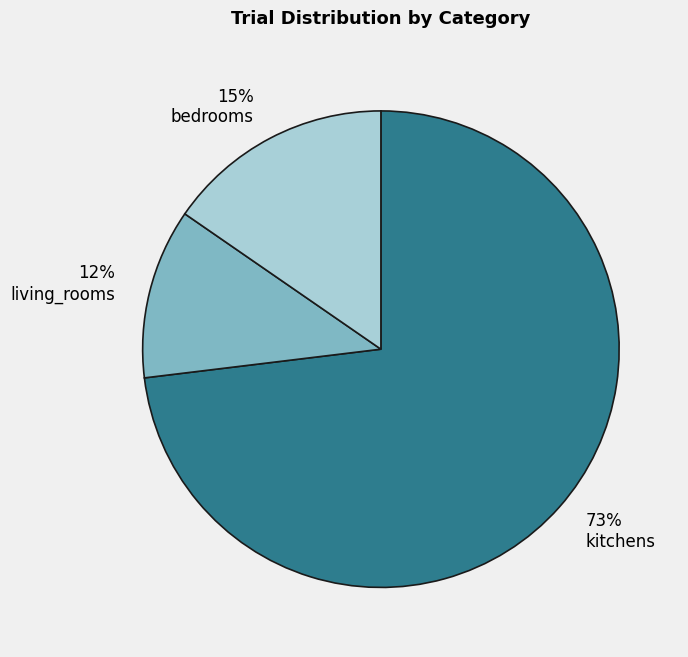

Which has a higher value, 73% kitchens or 15% bedrooms?

73% kitchens